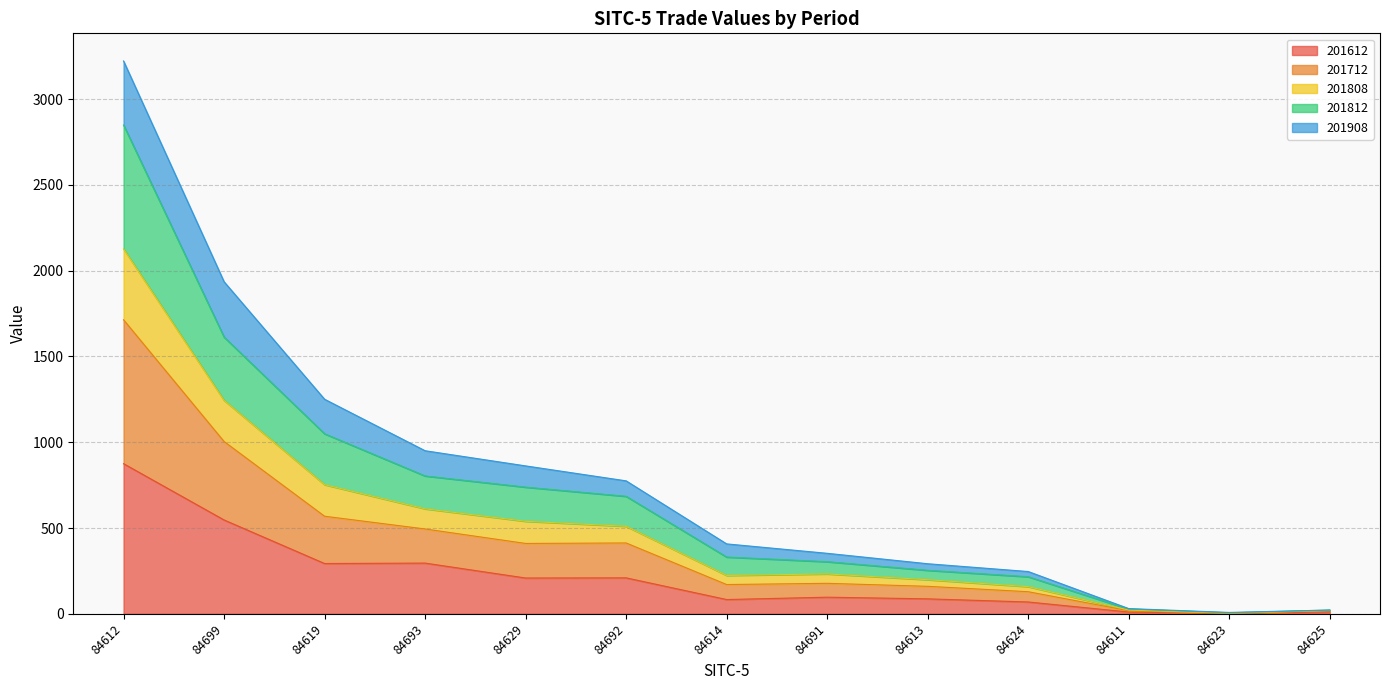

Where is the first local minimum for 201612?

84619